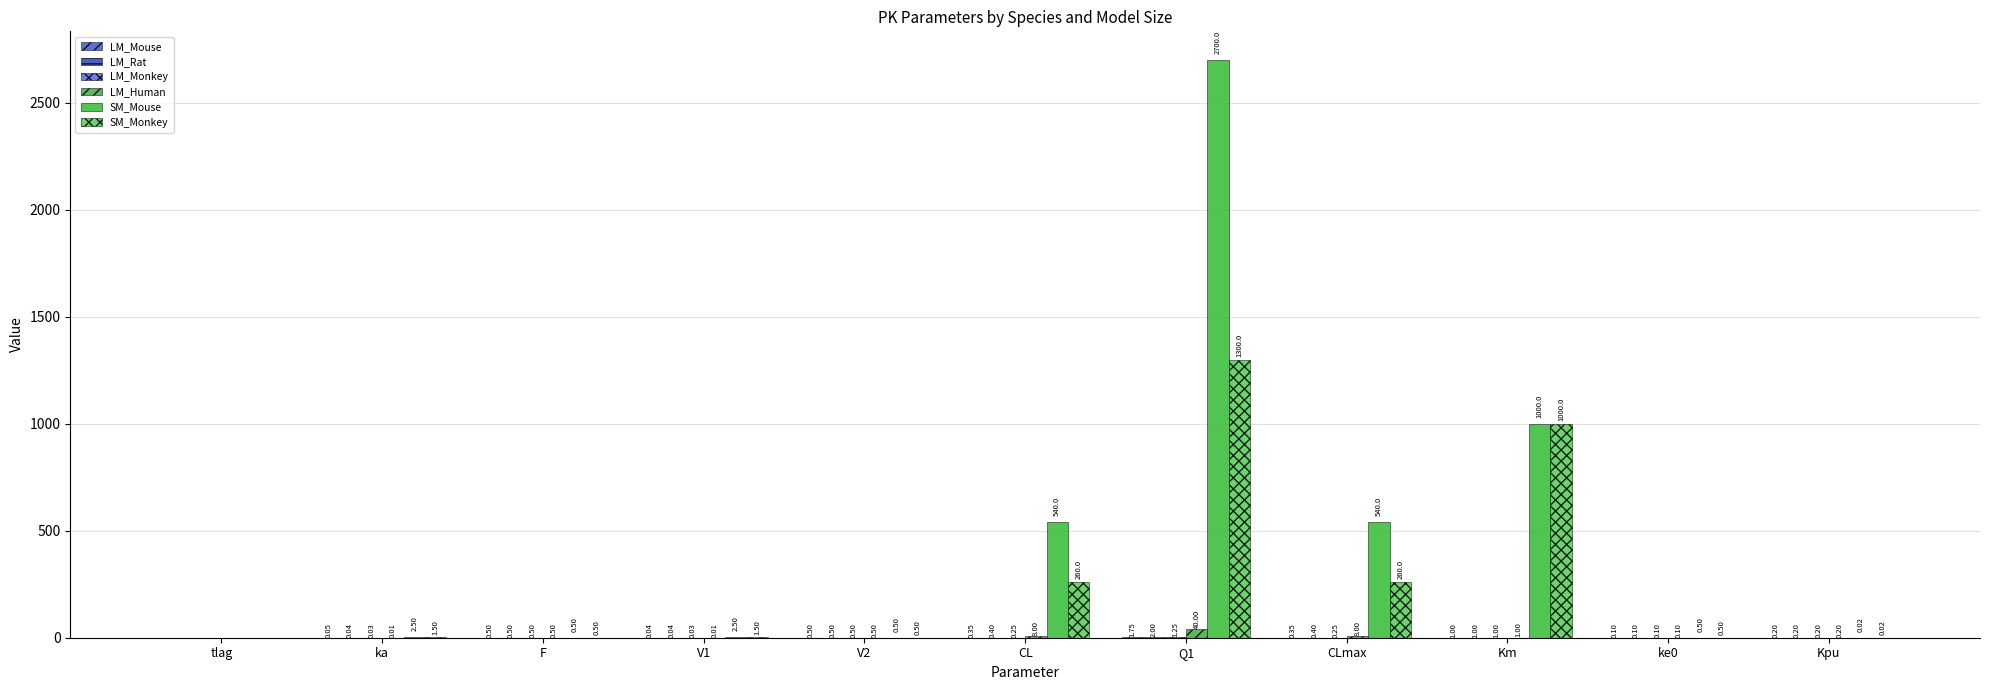

What is the label of the 2nd bar from the right?

ke0